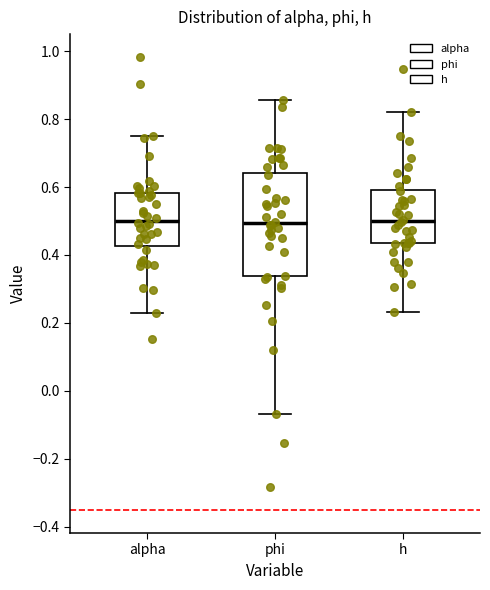

Comparing the boxes themselves (not the whiskers), which one is the tallest?

phi